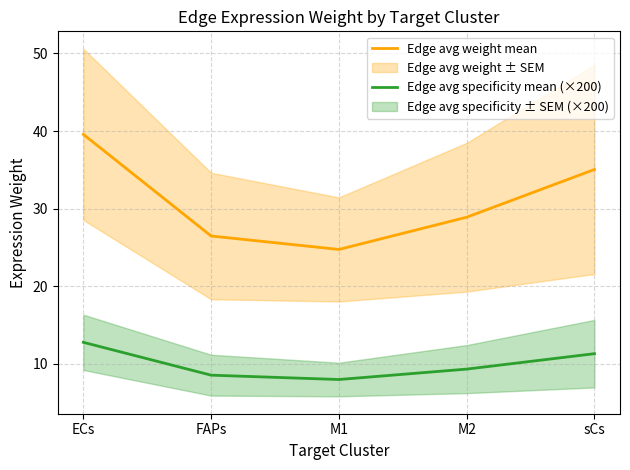

At how many categories does at least one series exceed 23?

5